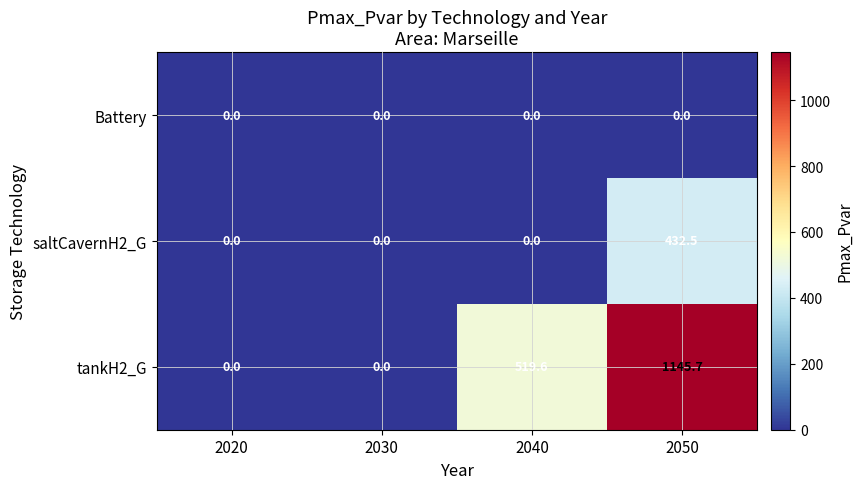

Is it true that Battery equals 0.0 at 2050?

True